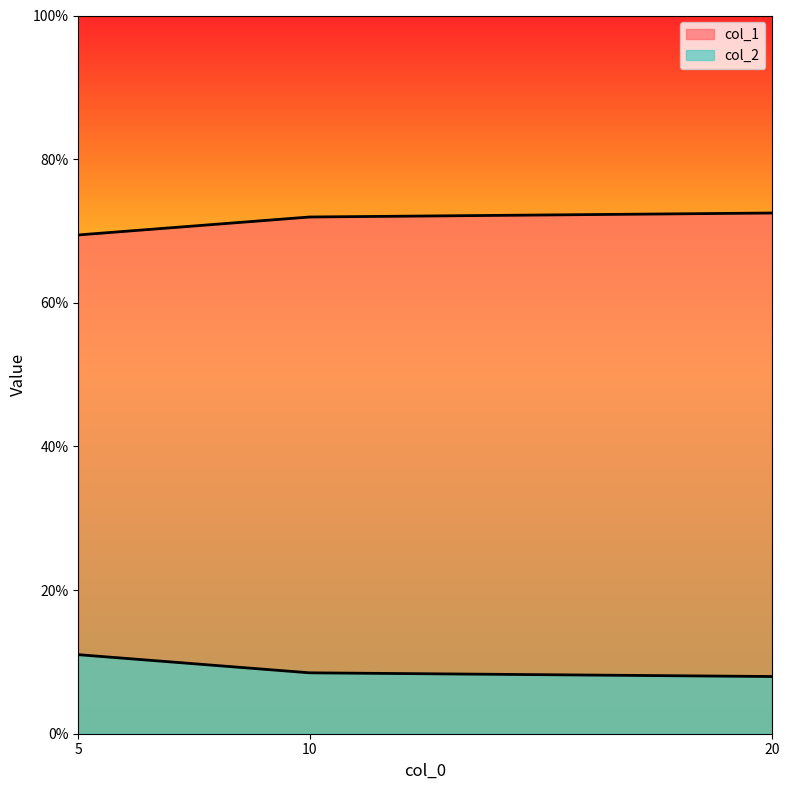

What are all the series names shown in the legend?

col_1, col_2